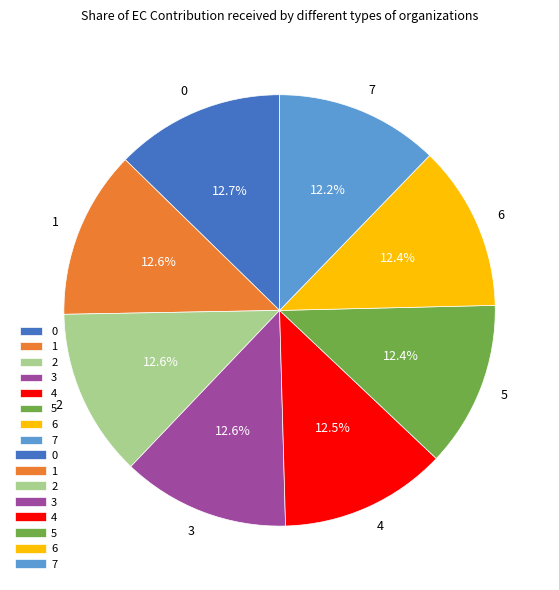

To the nearest percent, what portion does 3 represent?

13%